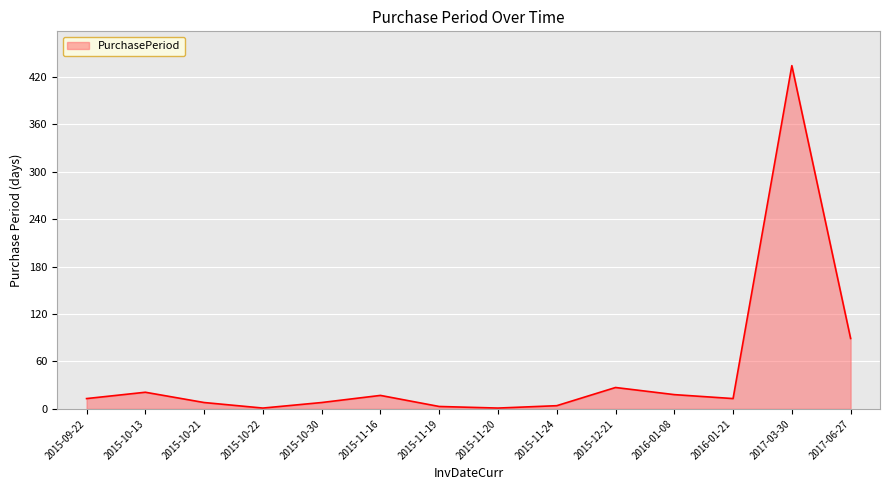

The chart shows a value of 8 at 2015-10-30. True or false?

True